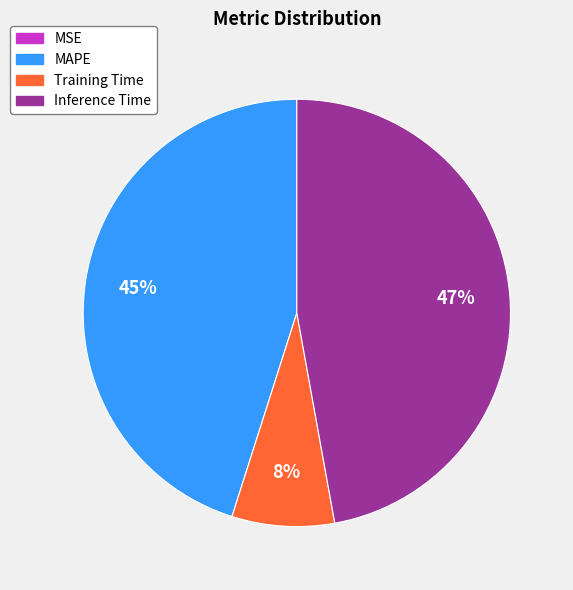

Which category has the biggest portion of the pie?

Inference Time